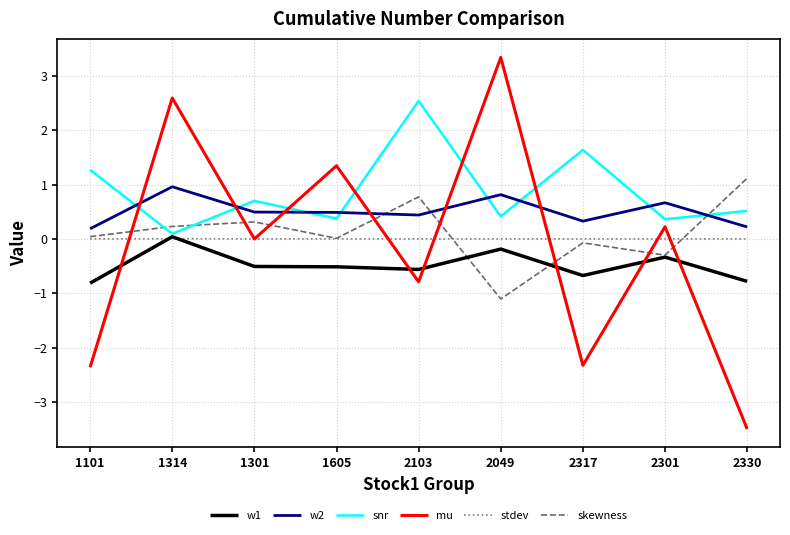

What is the spread (max minus min) of values at 1605?

1.9